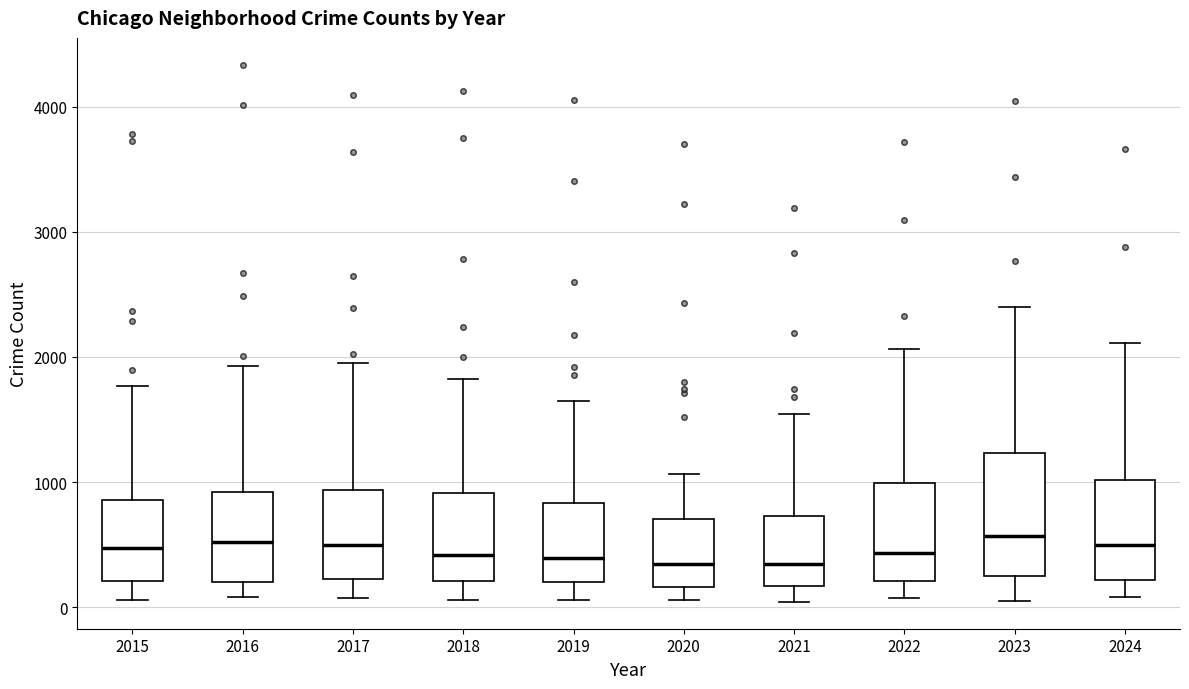

Reading left to right, transcribe this box plot: for each box, give where its median line is, the range the box spans, and where its two whiskers end, as read against the y-axis. The values are not printed on the chart, so give them approximately, as read against the axis.

2015: median 500, box 200 to 900, whiskers 100 to 1800
2016: median 500, box 200 to 900, whiskers 100 to 1900
2017: median 500, box 200 to 900, whiskers 100 to 1900
2018: median 400, box 200 to 900, whiskers 100 to 1800
2019: median 400, box 200 to 800, whiskers 100 to 1600
2020: median 300, box 200 to 700, whiskers 100 to 1100
2021: median 300, box 200 to 700, whiskers 0 to 1500
2022: median 400, box 200 to 1000, whiskers 100 to 2100
2023: median 600, box 200 to 1200, whiskers 100 to 2400
2024: median 500, box 200 to 1000, whiskers 100 to 2100